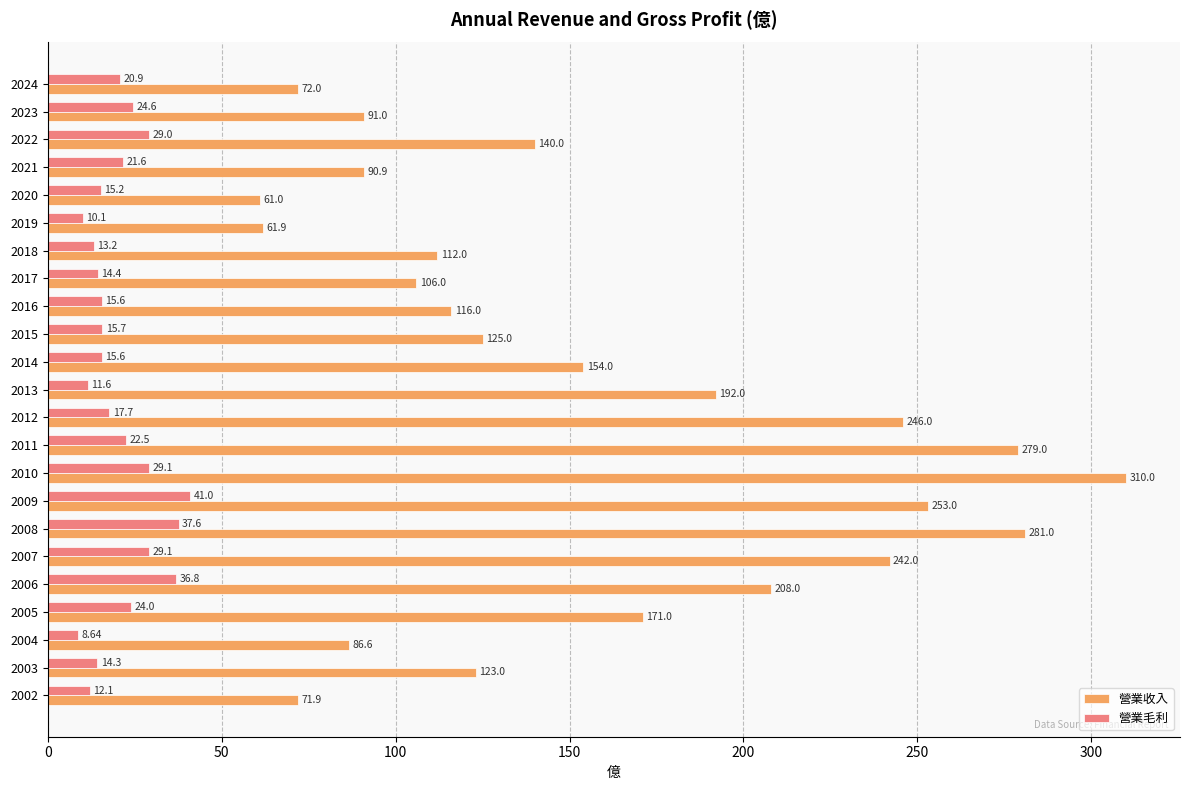

Which series has the largest total across all categories?

營業收入